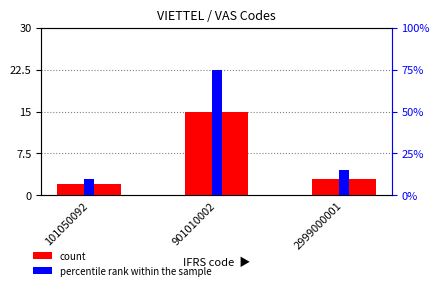

What is the total value across all series at 901010002?

90